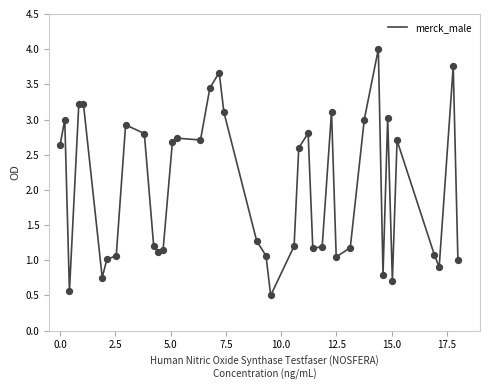

What is the maximum value shown in the chart?

4.0